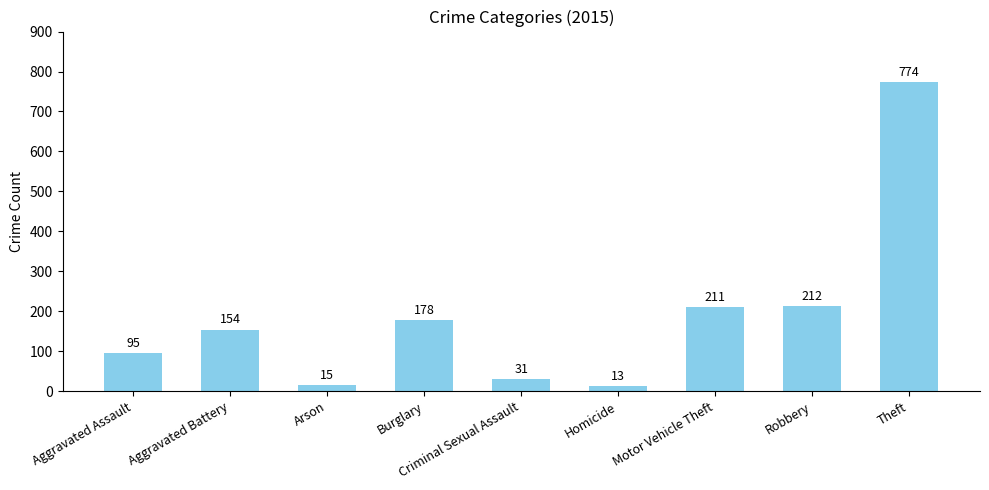

Rank the categories by value from lowest to highest.

Homicide, Arson, Criminal Sexual Assault, Aggravated Assault, Aggravated Battery, Burglary, Motor Vehicle Theft, Robbery, Theft